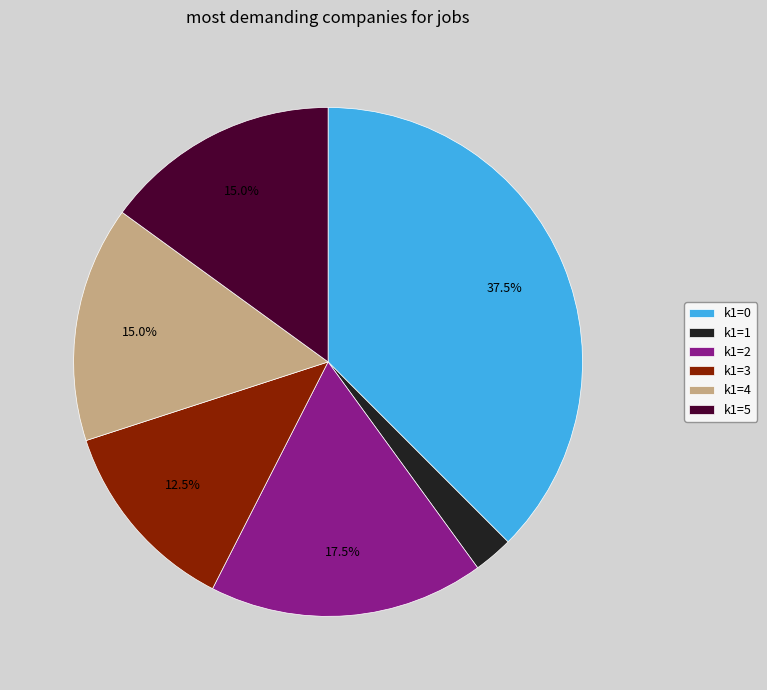

Do k1=4 and k1=1 together represent more than half of the pie?

No